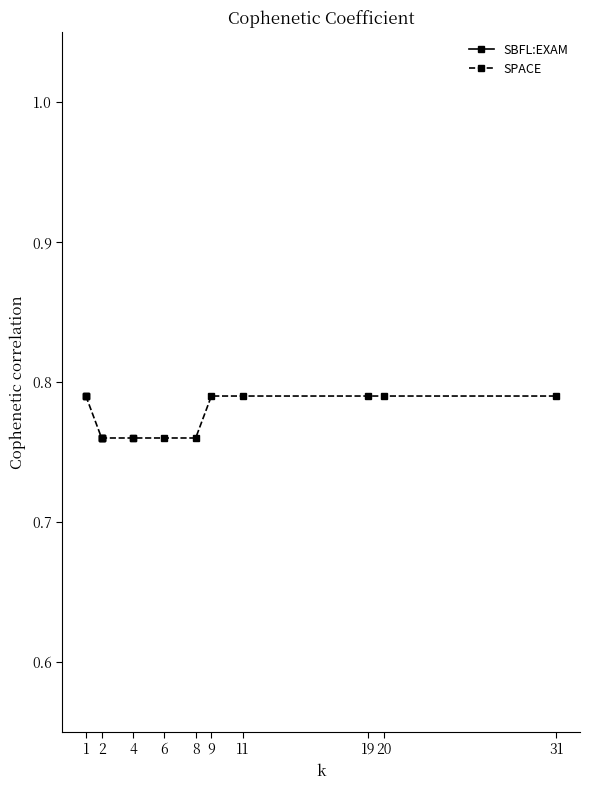

At which label is SBFL:EXAM closest to 0?

1